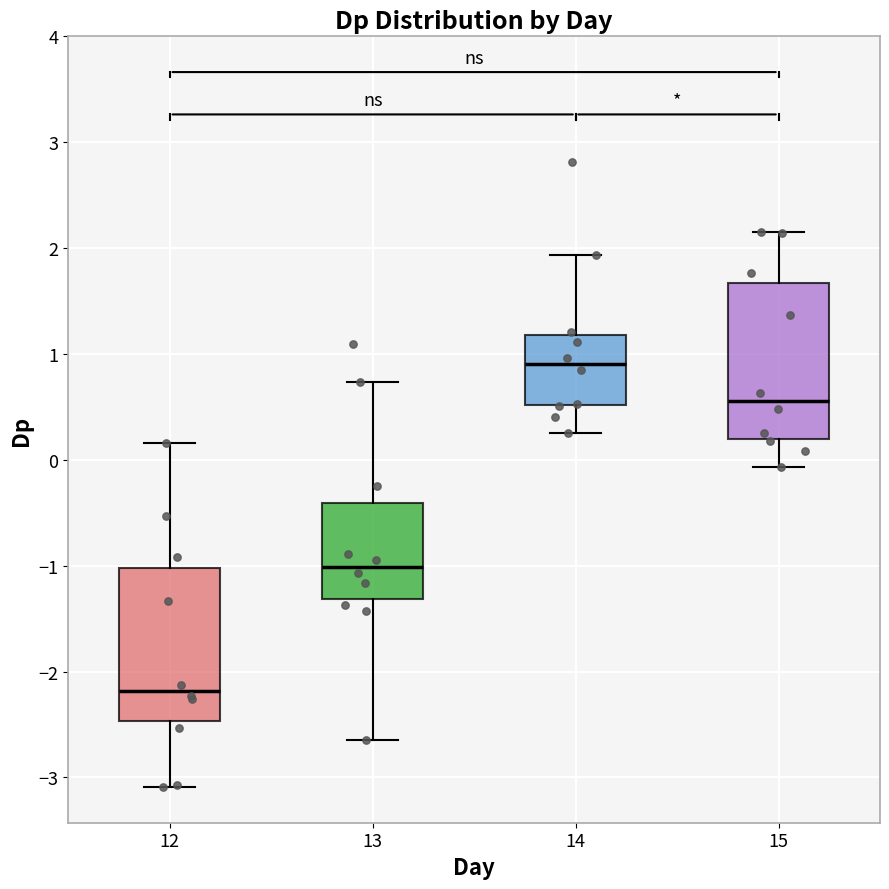

Which box's median line is the highest?

14